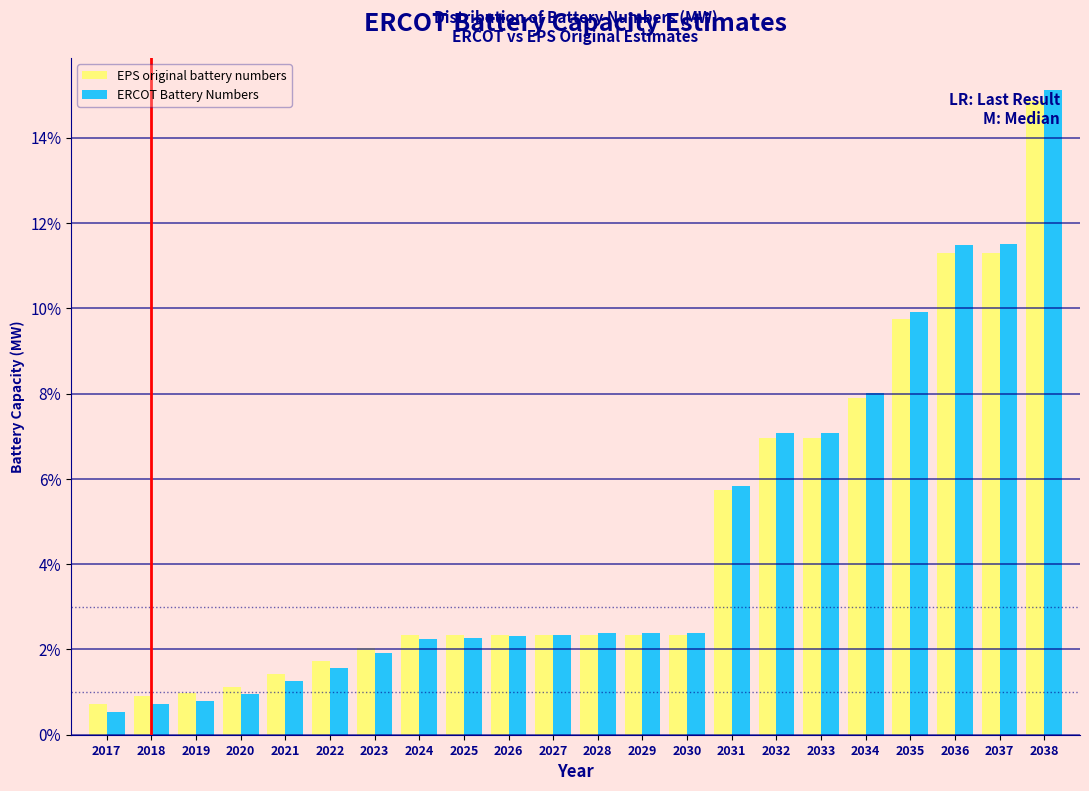

What is the highest value of the EPS original battery numbers series?

14.9